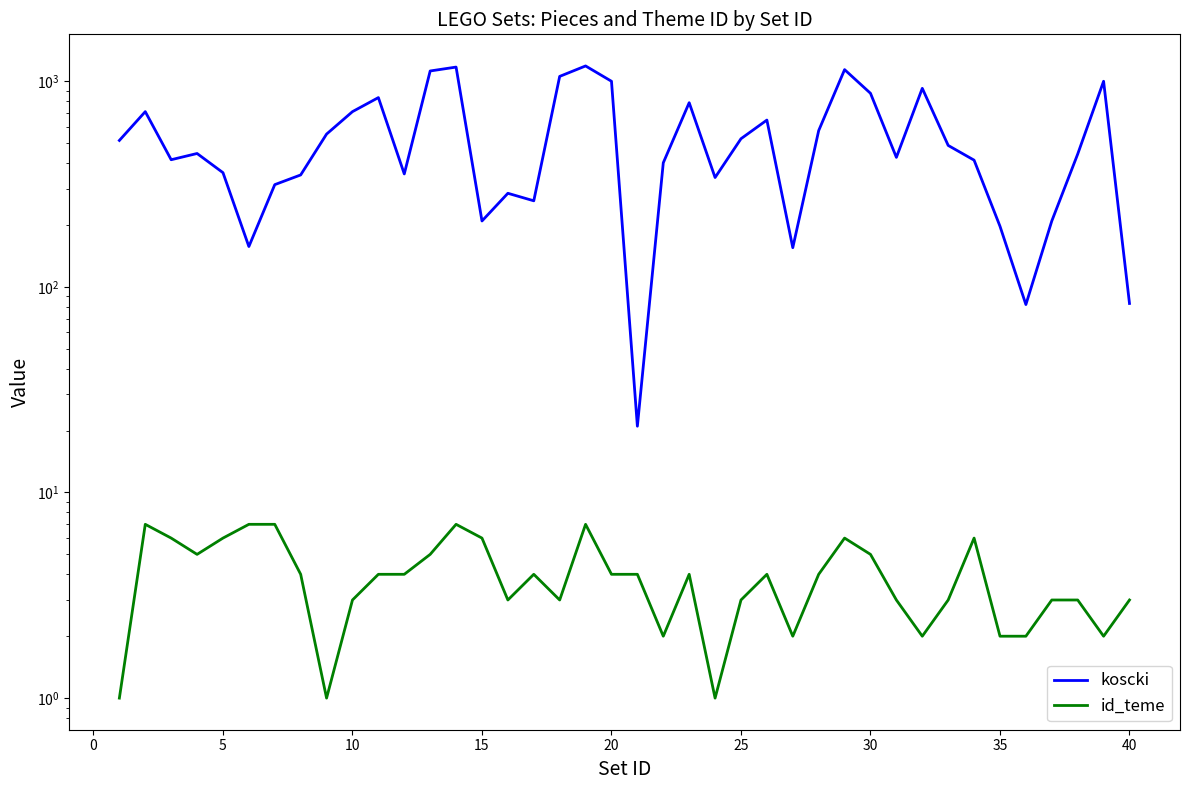

What is the sum of all id_teme values?

158